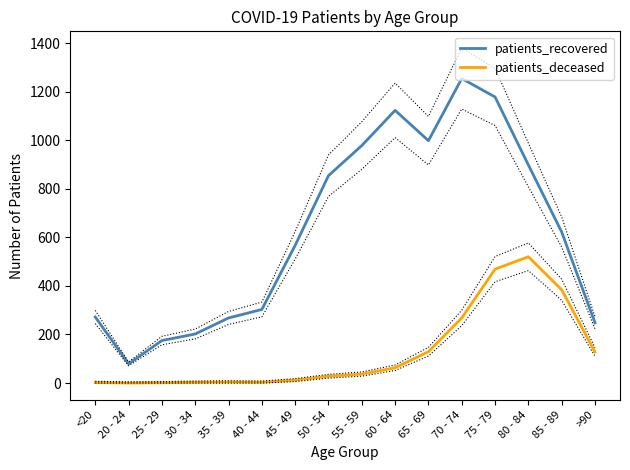

Reading left to right, transcribe all the data shown in this chart.

patients_recovered: <20=272	20 - 24=79	25 - 29=175	30 - 34=202	35 - 39=268	40 - 44=303	45 - 49=567	50 - 54=854	55 - 59=978	60 - 64=1123	65 - 69=998	70 - 74=1254	75 - 79=1178	80 - 84=898	85 - 89=622	>90=248
patients_deceased: <20=2	20 - 24=0	25 - 29=1	30 - 34=3	35 - 39=4	40 - 44=3	45 - 49=12	50 - 54=28	55 - 59=37	60 - 64=63	65 - 69=129	70 - 74=268	75 - 79=469	80 - 84=520	85 - 89=384	>90=128